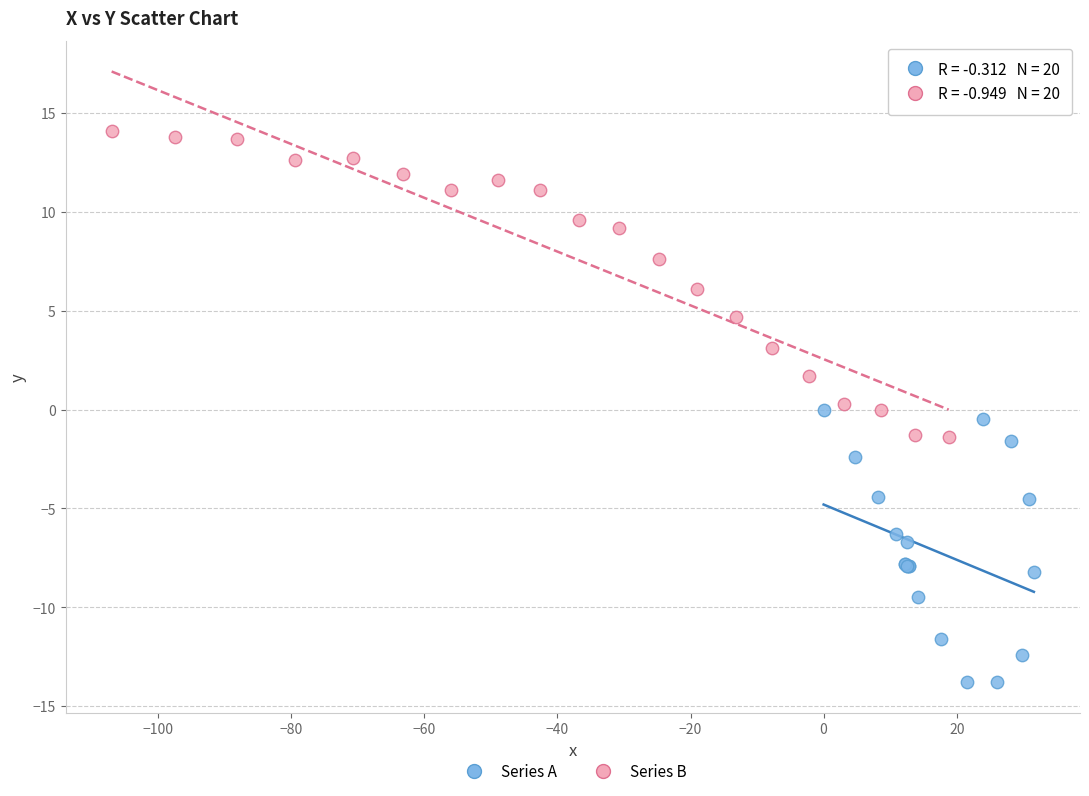

Which series contains the highest Y value?

Series B